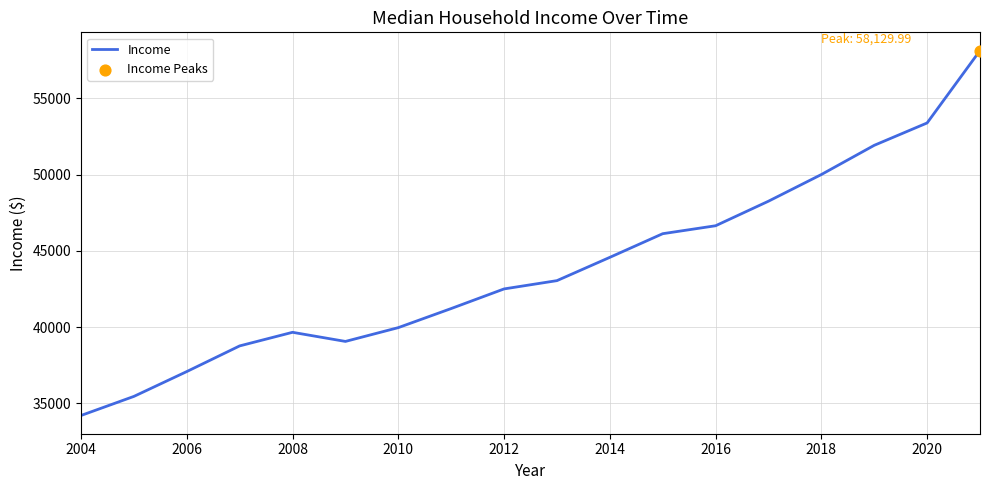

What is the minimum value shown in the chart?

34197.6